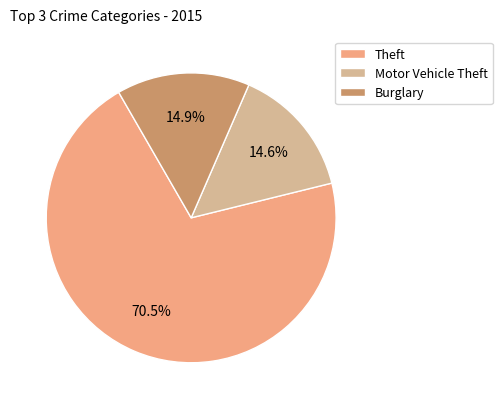

What percentage do Burglary and Theft together represent?

85.4%